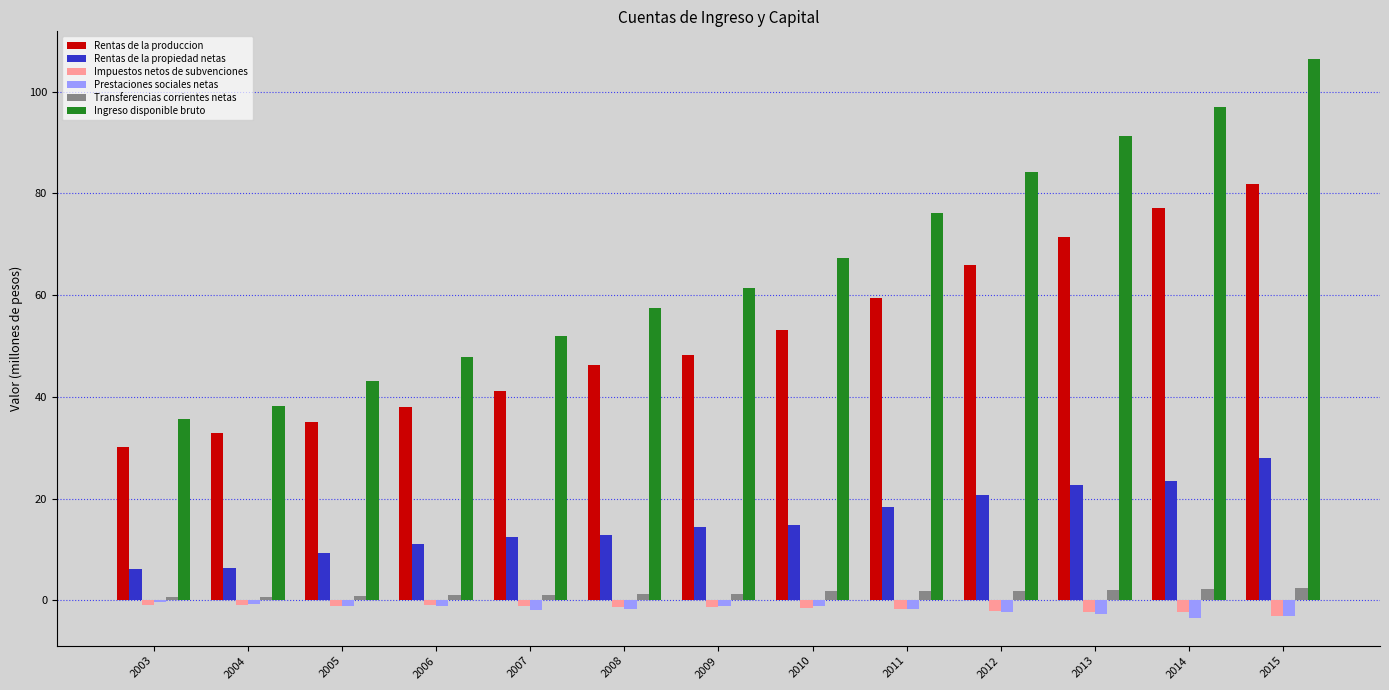

Is the value of Rentas de la propiedad netas at 2004 greater than the value of Rentas de la produccion at 2012?

No